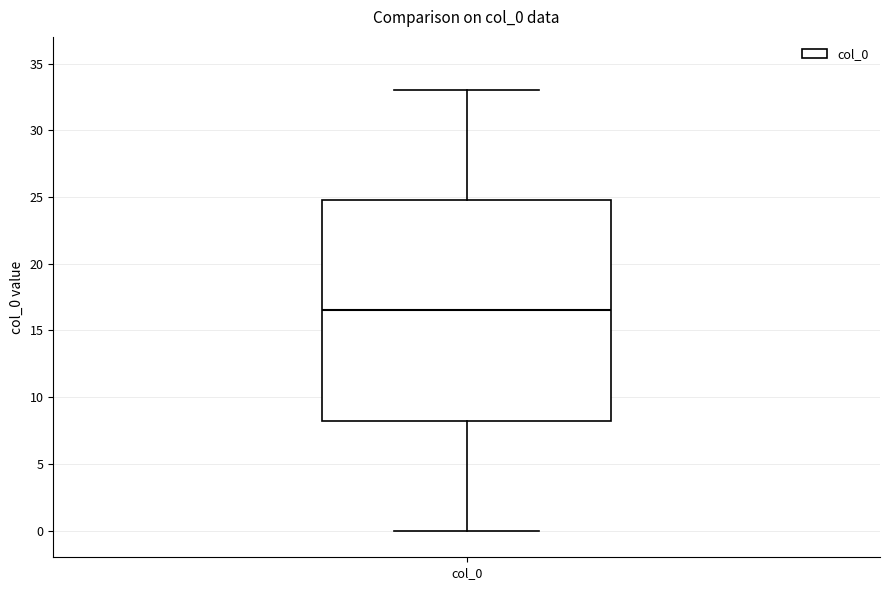

Where does the upper whisker of the box for col_0 end on the y-axis? The values are not printed on the chart, so give them approximately, as read against the axis.

33.0